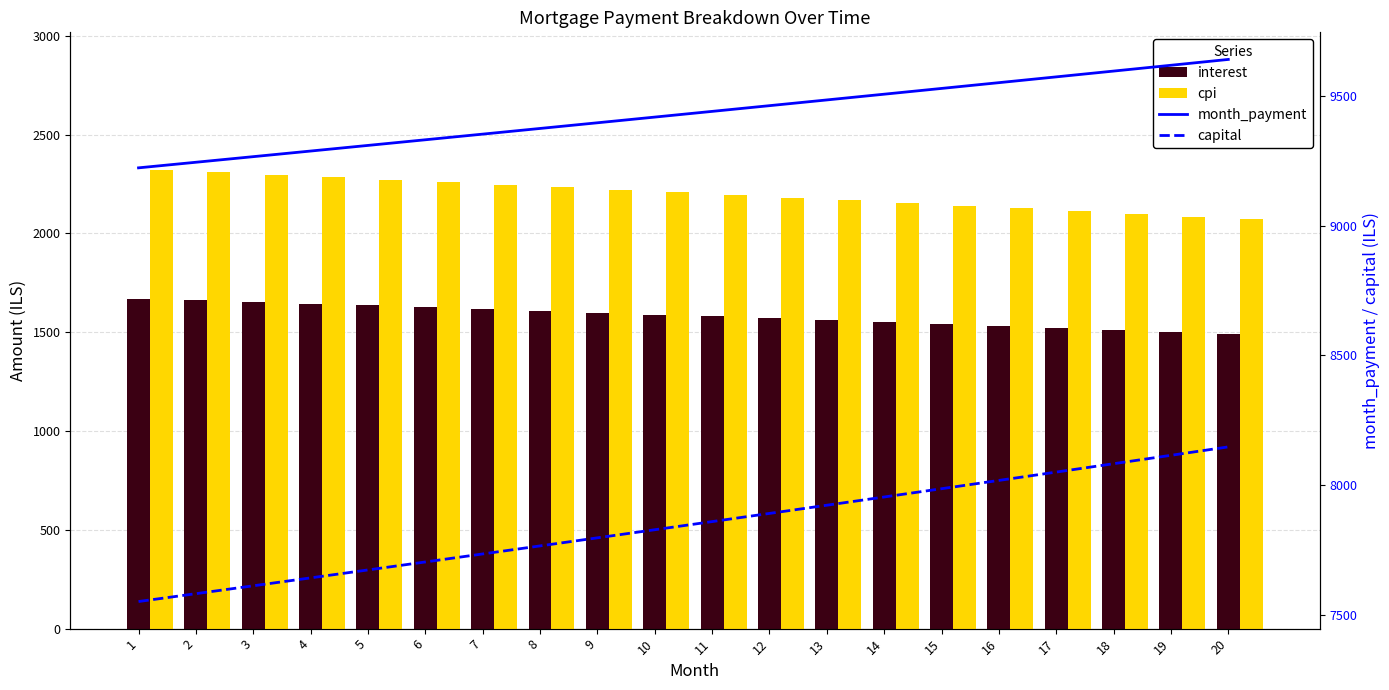

How many series are shown in this chart?

4